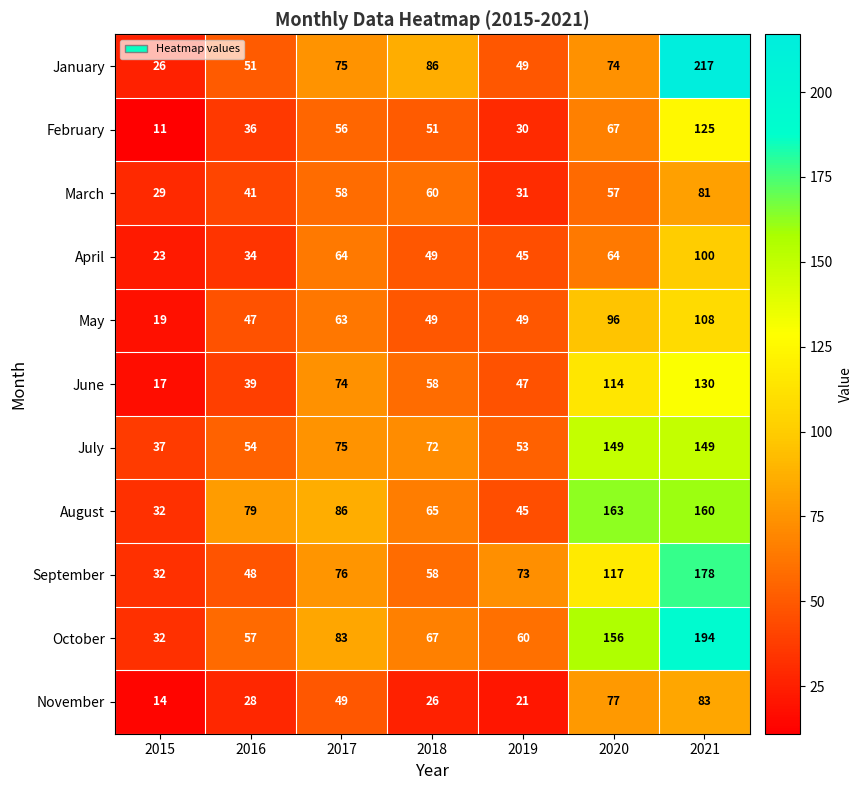

At which label does March first exceed 57?

2017